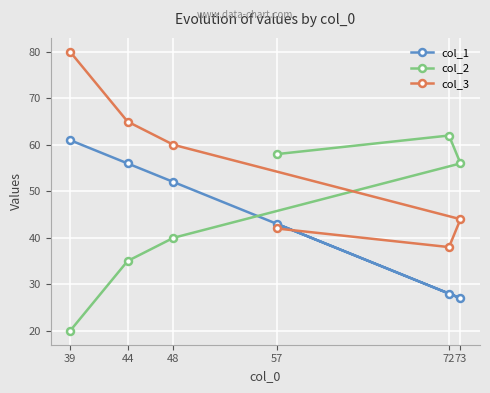

How many interior local peaks does the col_2 series have?

1